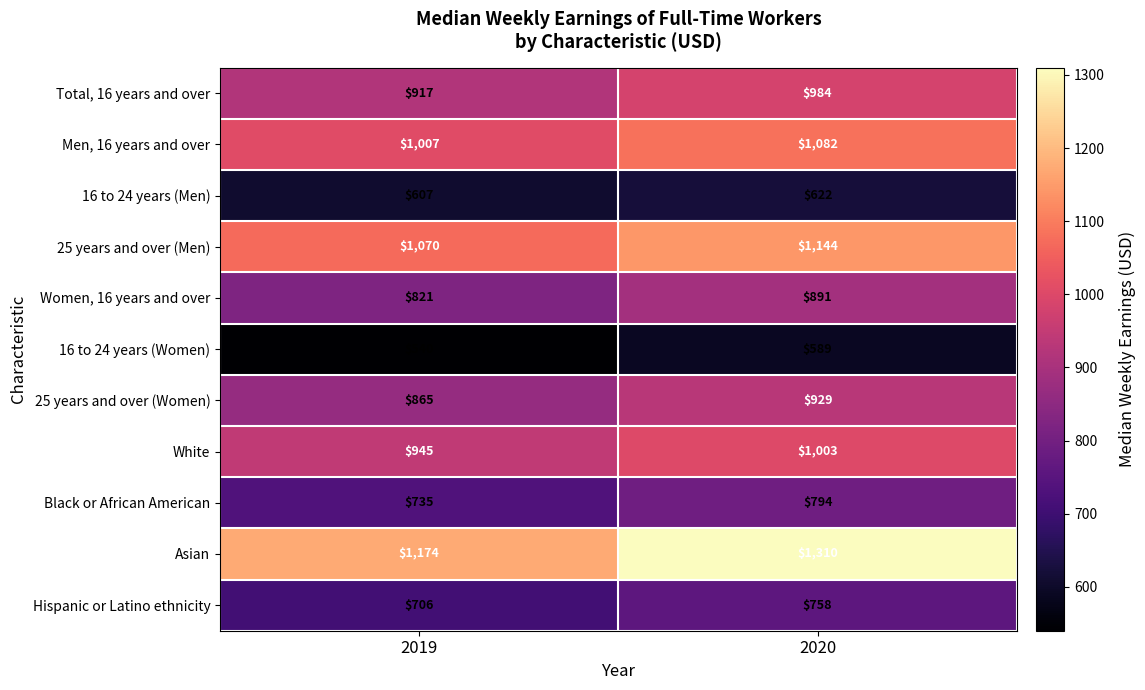

What is the maximum value shown in the chart?

1310